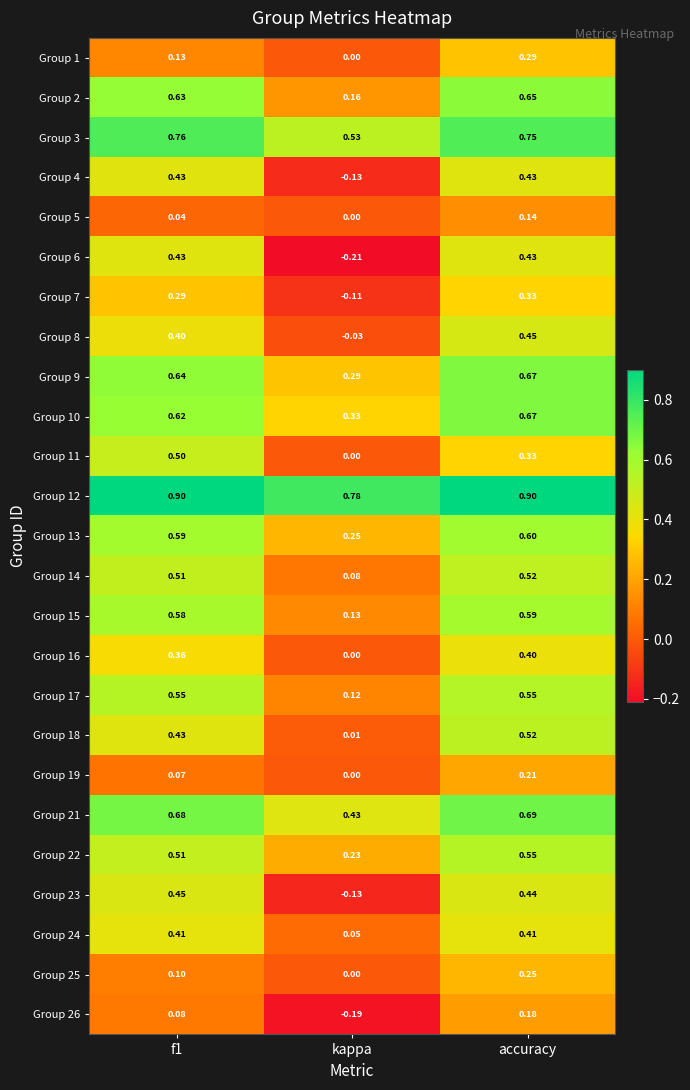

At which label is Group 6 closest to 0?

kappa